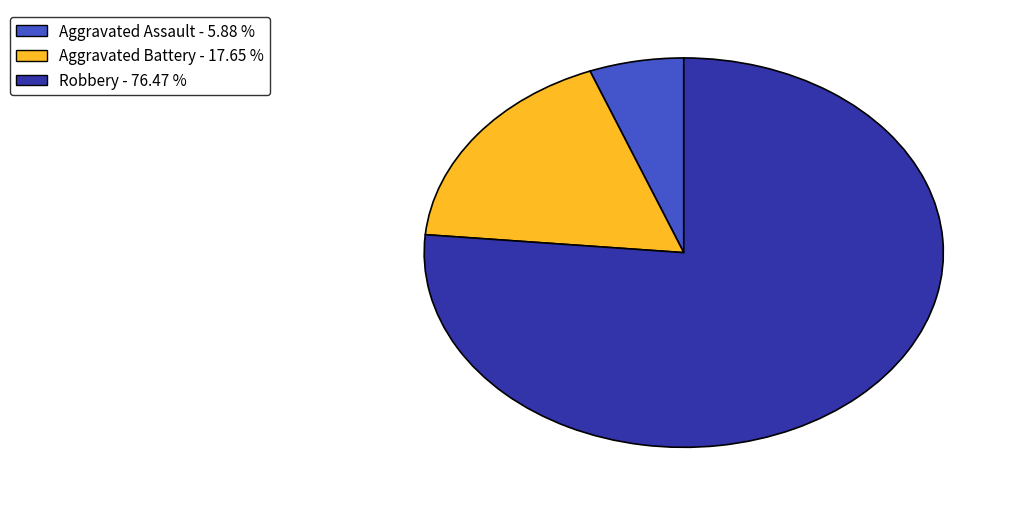

Count the number of slices in the pie.

3